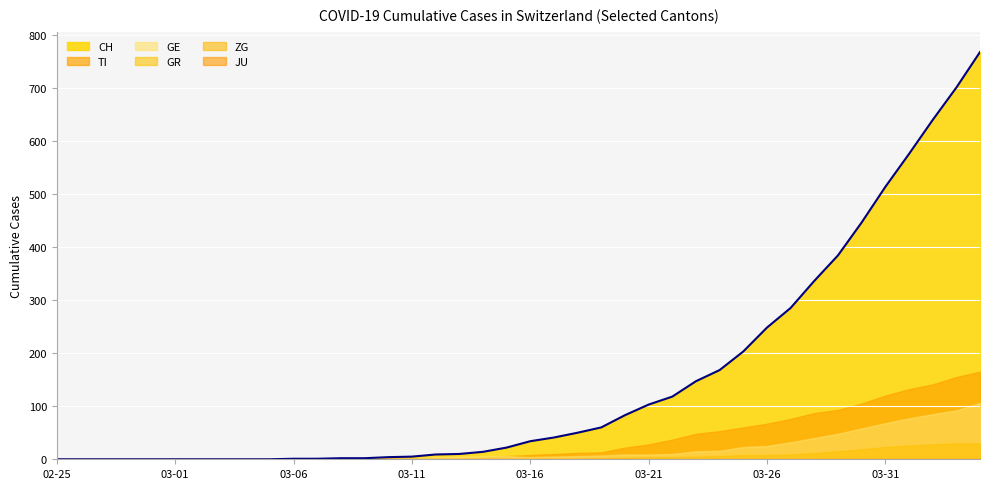

True or false: the data has more than 1 interior local peaks.

False